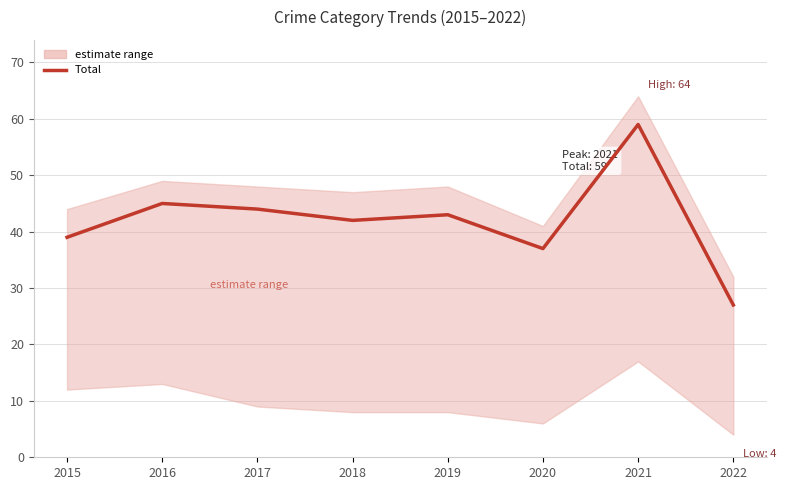

Reading right to left, extract all data points from this chart.

27	59	37	43	42	44	45	39